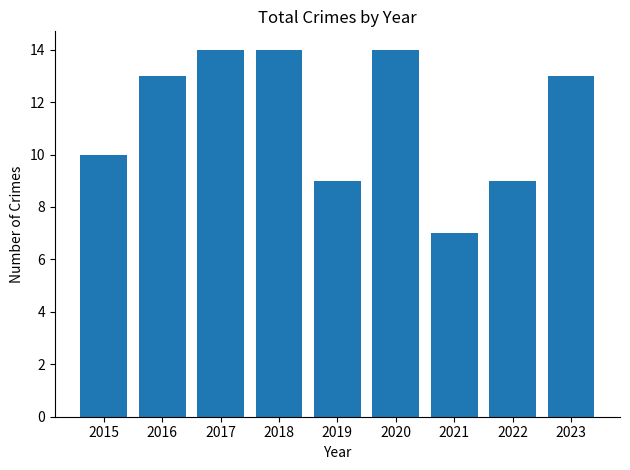

How many bars are there in total?

9